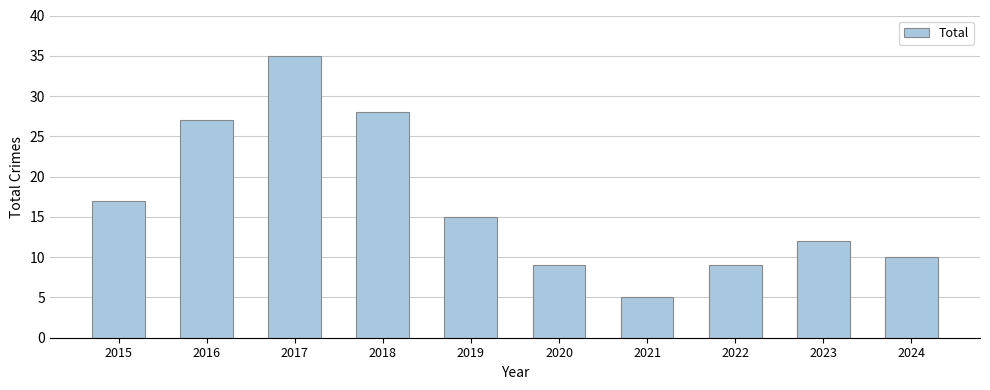

Where is the data nearest to the value 20?

2015